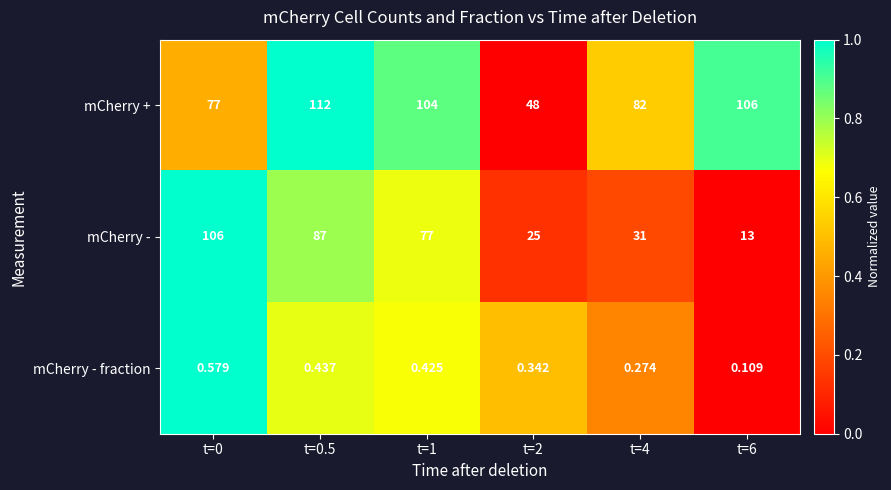

Rank the series by their average value, from lowest to highest.

mCherry - fraction, mCherry -, mCherry +